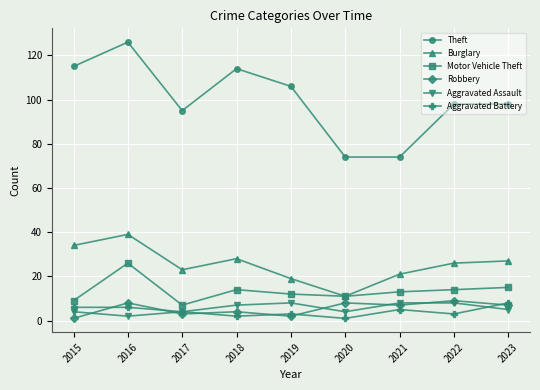

What is the difference between the highest and lowest values at 2022?

95